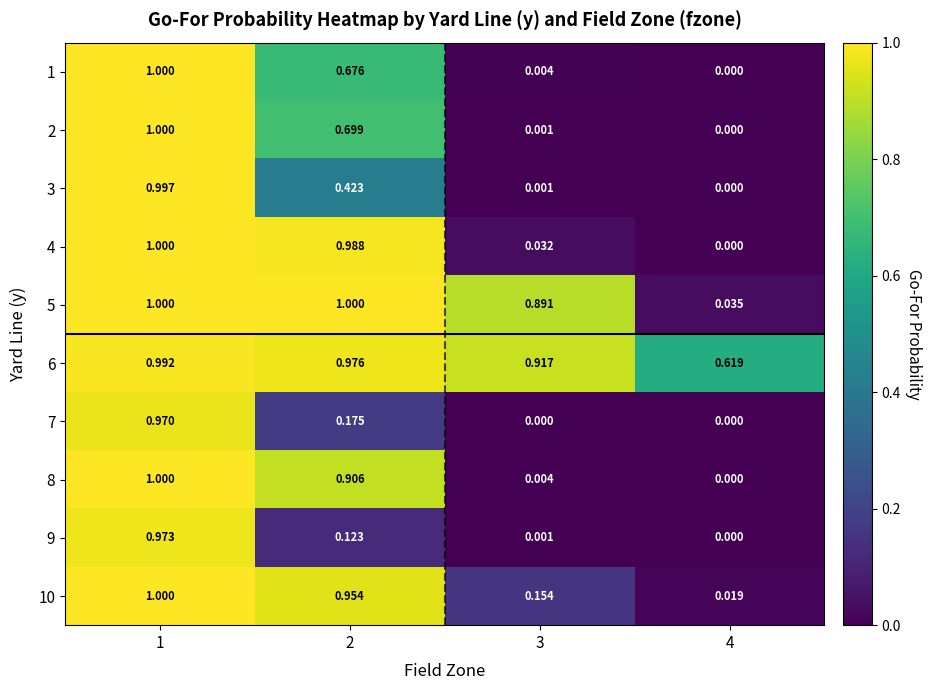

Is the value of 10 at 1 greater than the value of 9 at 4?

Yes